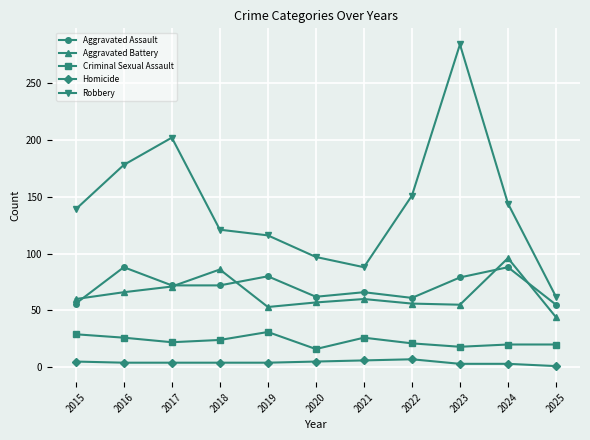

How many interior local valleys does the Robbery series have?

1